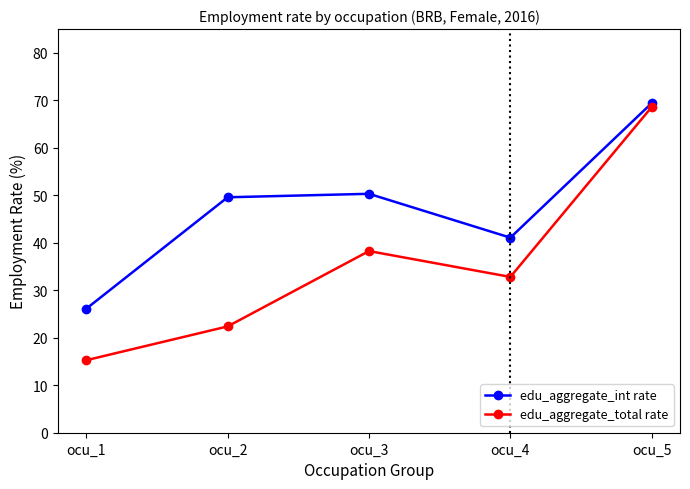

Which series has the largest range (max minus min)?

edu_aggregate_total rate